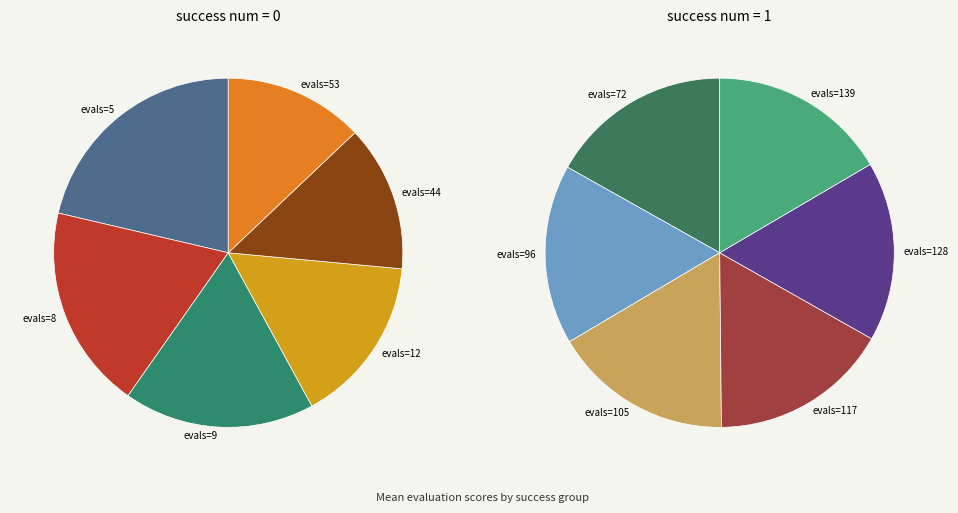

To the nearest percent, what percentage of the pie is evals=12?

9%